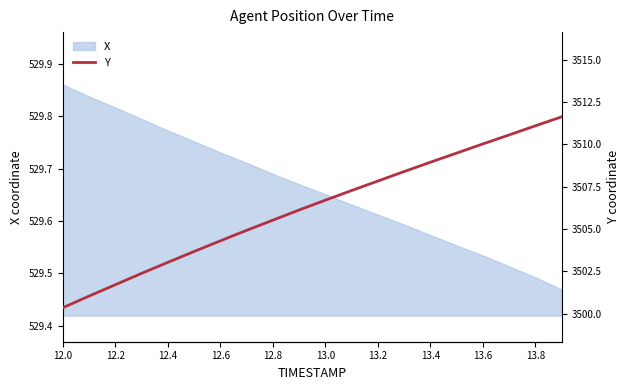

How many data points are less than 3506?

9